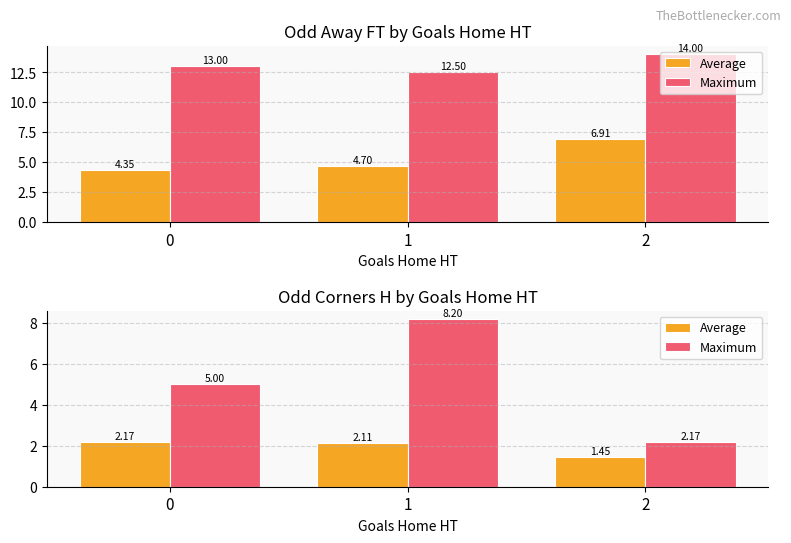

What is the total value across all series at 2?

3.6